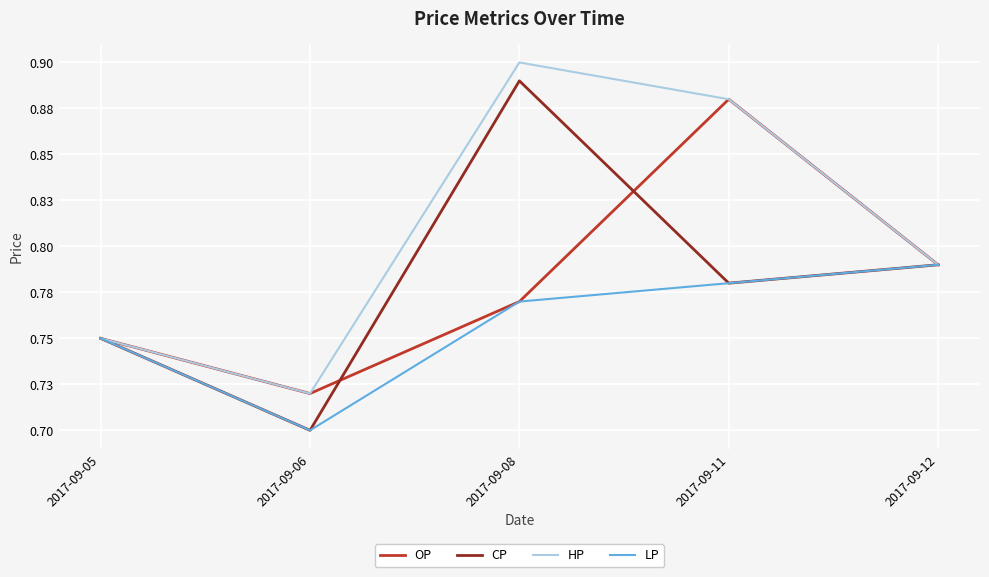

Between 2017-09-11 and 2017-09-05, which is larger?

2017-09-11